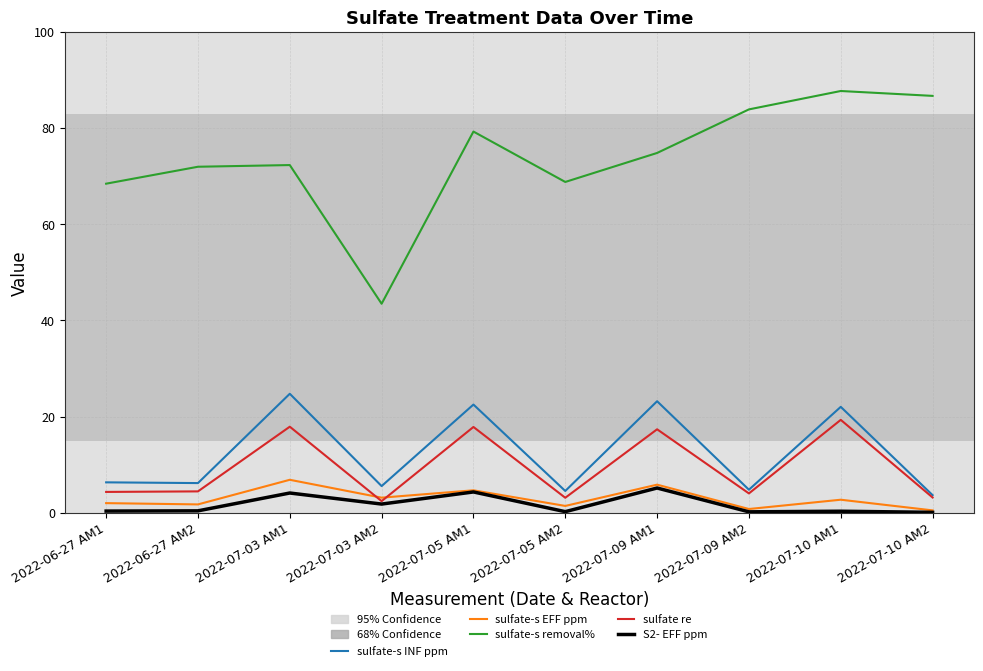

What is the spread (max minus min) of values at 2022-07-05 AM1?

75.0